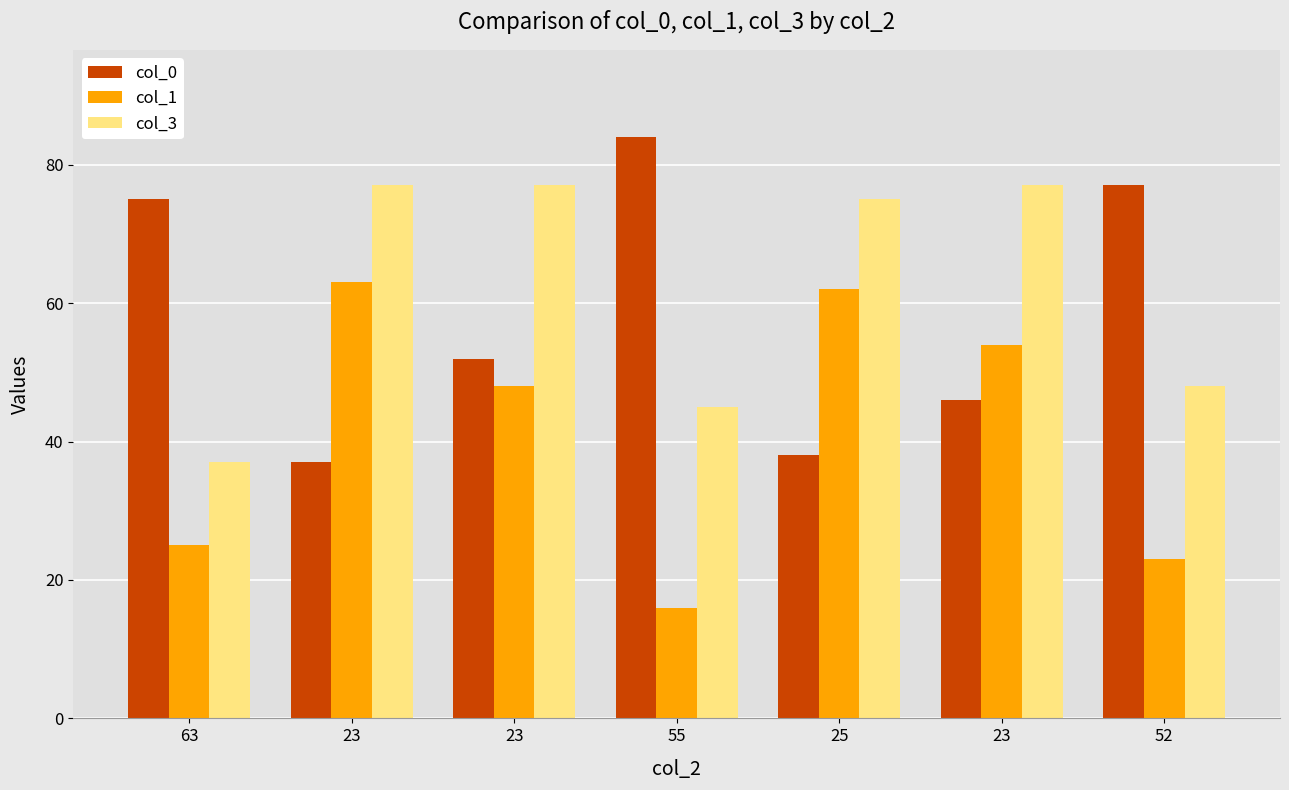

What is the label of the 3rd bar from the right?

25